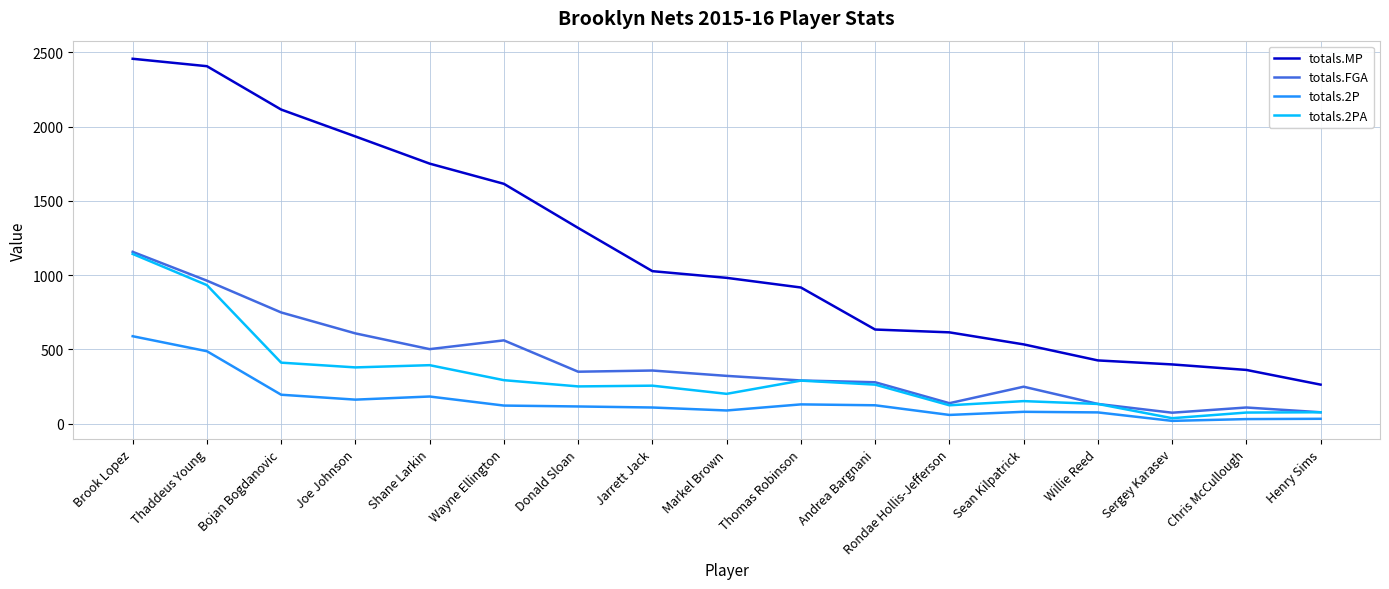

True or false: totals.FGA and totals.2P intersect in this chart.

False